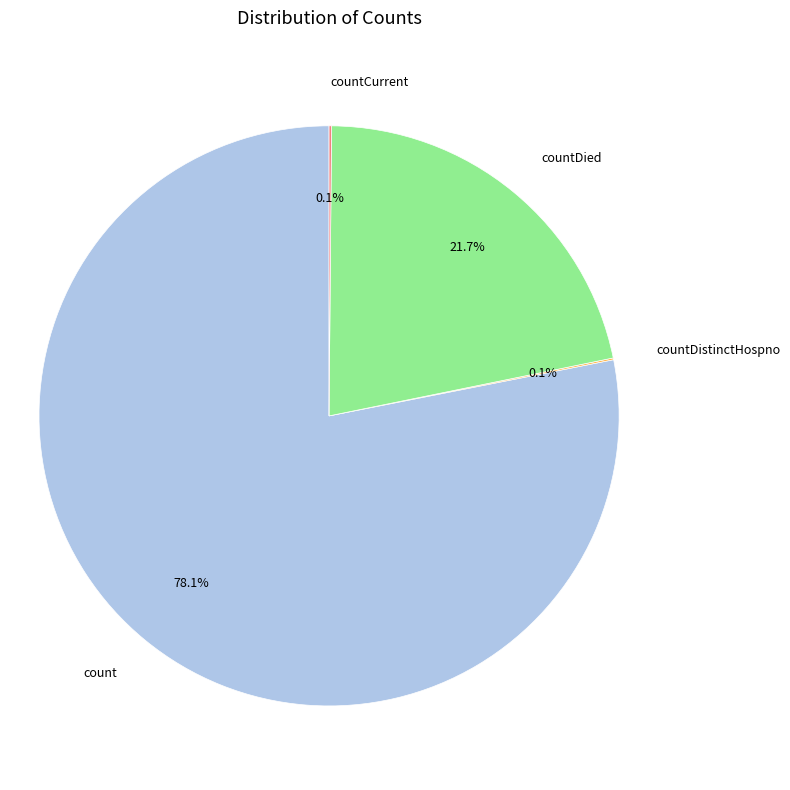

What is the largest slice in the pie chart?

count